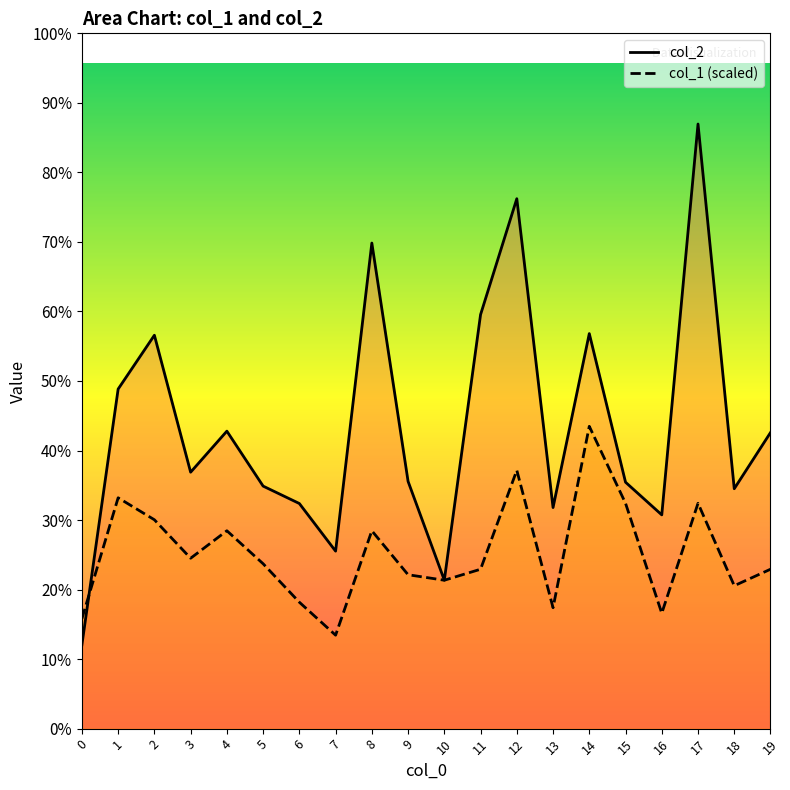

Which series changed the most between 1 and 12?

col_2